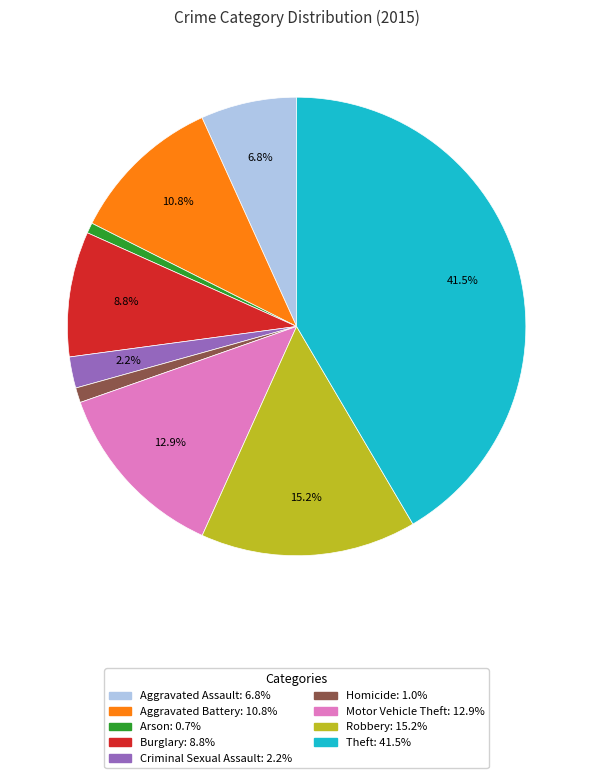

True or false: Burglary accounts for 1% of the total.

False